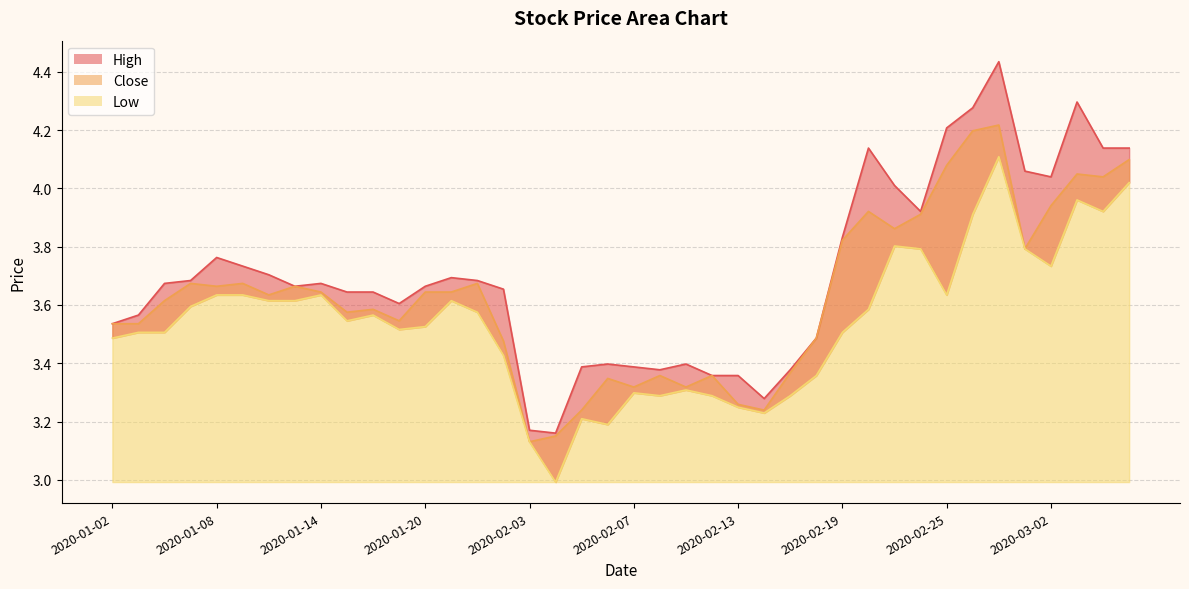

What is the sum of the high values at 2020-02-14 and 2020-02-04?

6.4